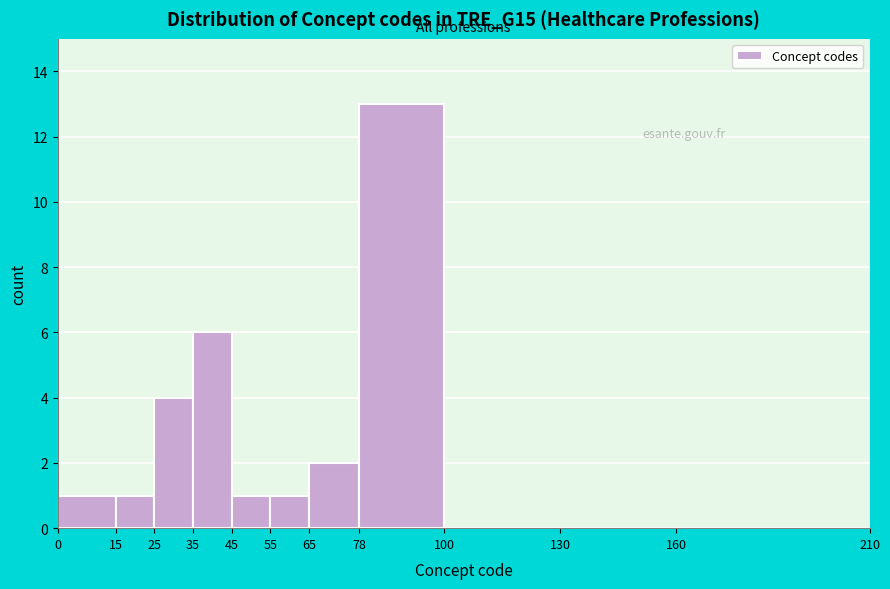

Which range on the x-axis has the tallest bar?

78 to 100